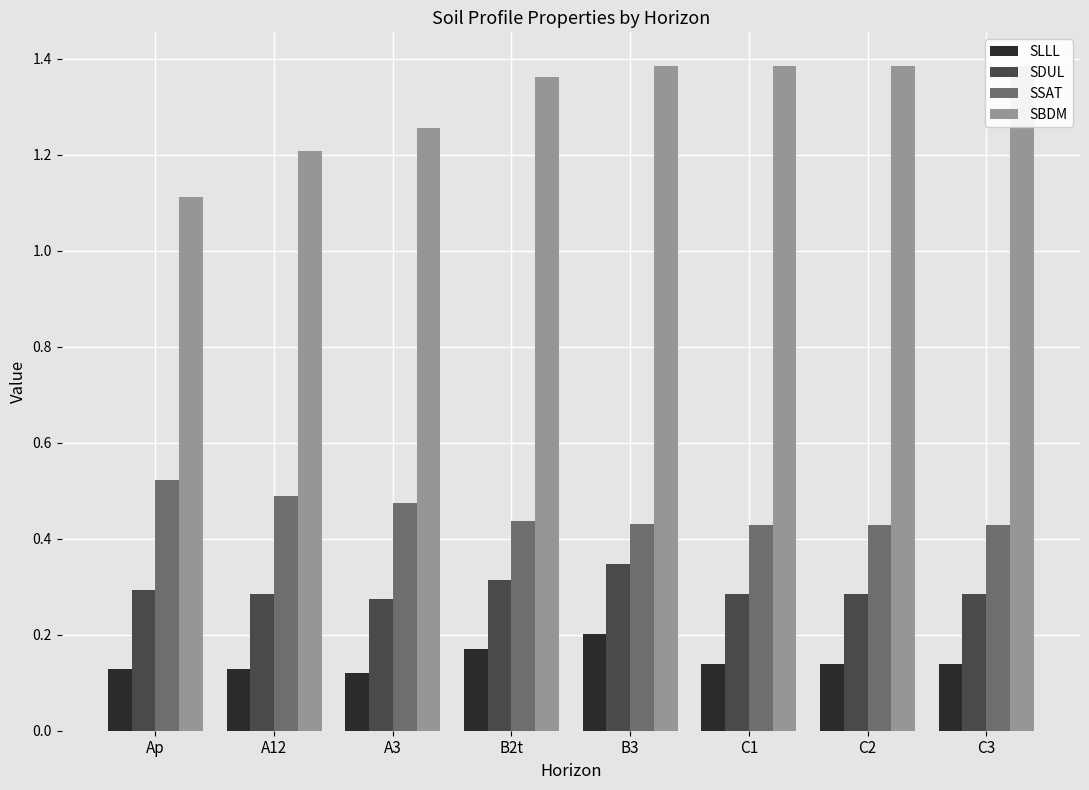

Rank the series at B3 from lowest to highest value.

SLLL, SDUL, SSAT, SBDM